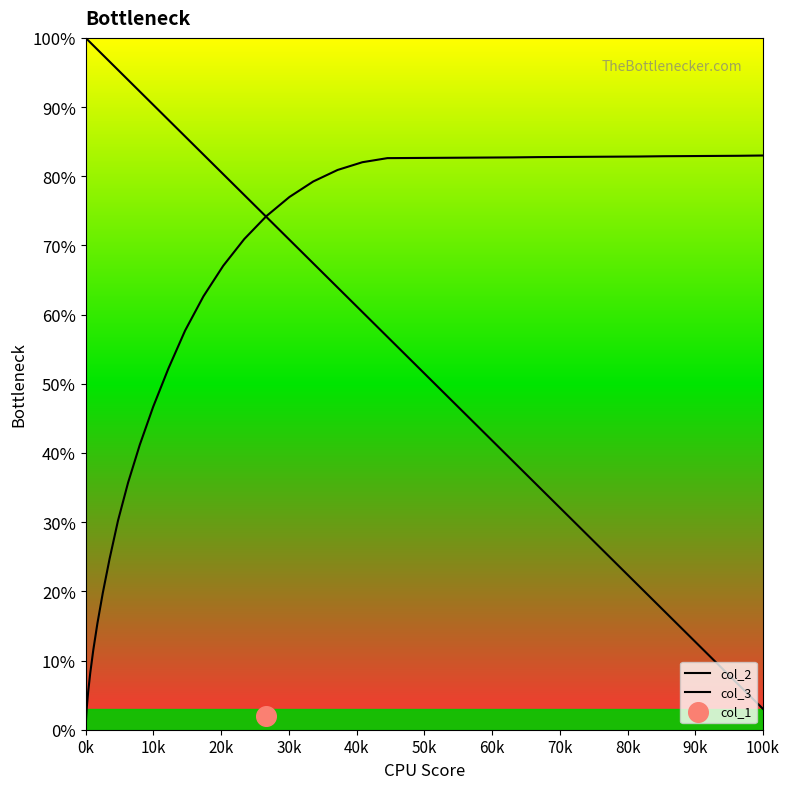

Is the value of col_3 at 35 greater than the value of col_2 at 20?

Yes